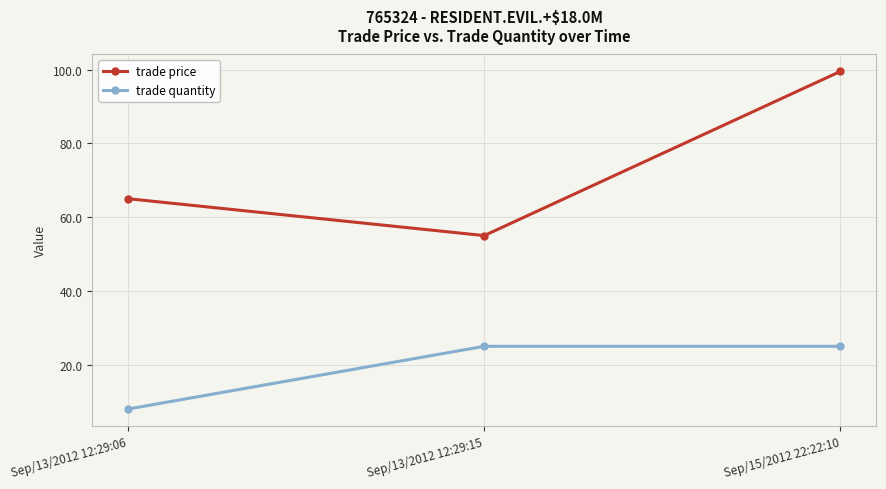

Where is trade quantity nearest to the value 16?

Sep/13/2012 12:29:06